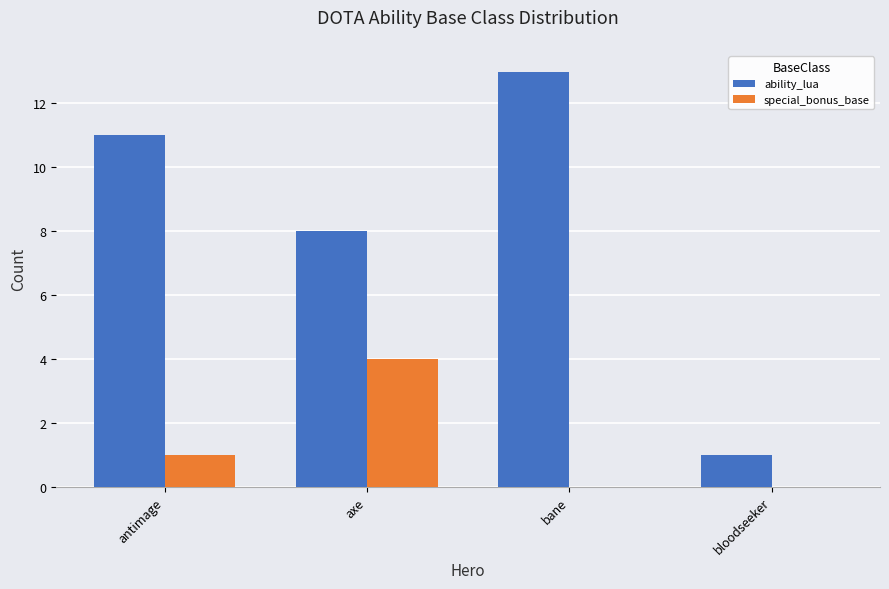

What is the sum of the special_bonus_base values at axe and antimage?

5